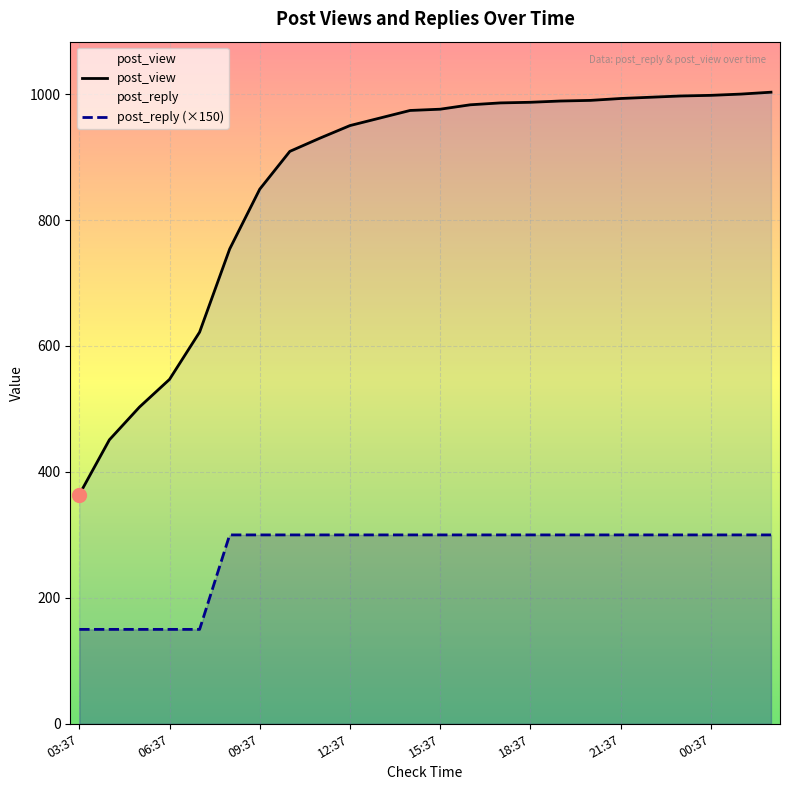

Rank the series by their maximum value, from lowest to highest.

post_reply (×150), post_view